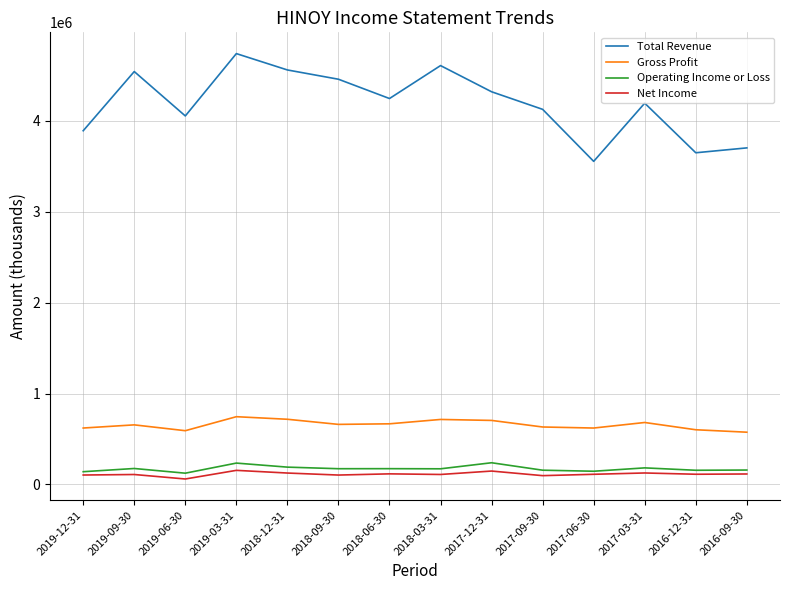

What is the sum of all Gross Profit values?

9186800